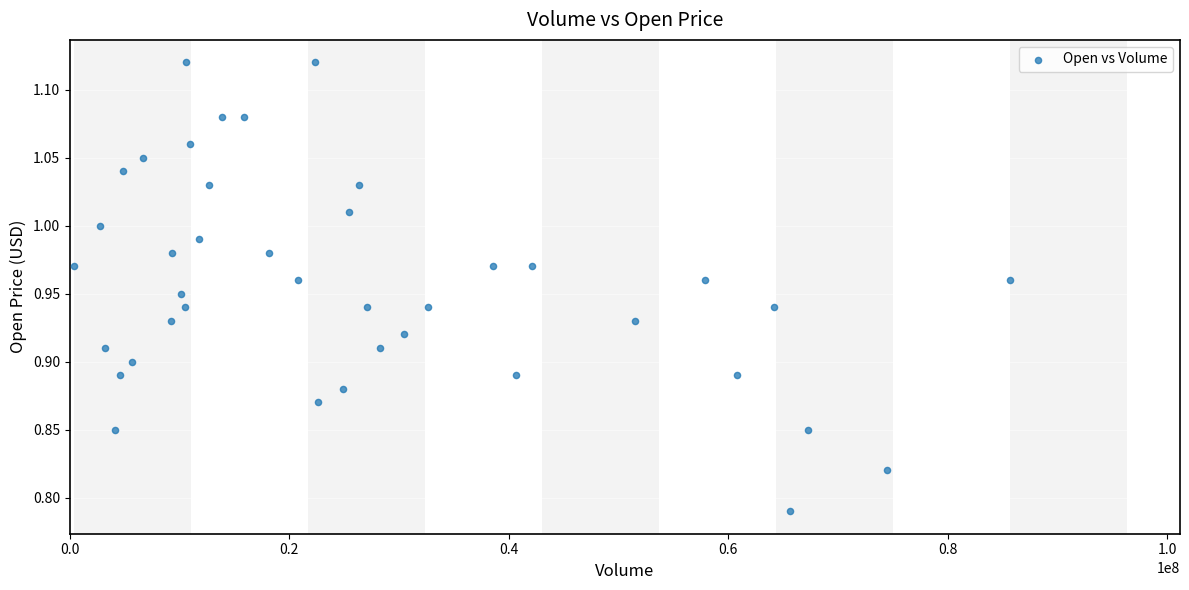

What is the range of X values (max minus min)?

85324600.0